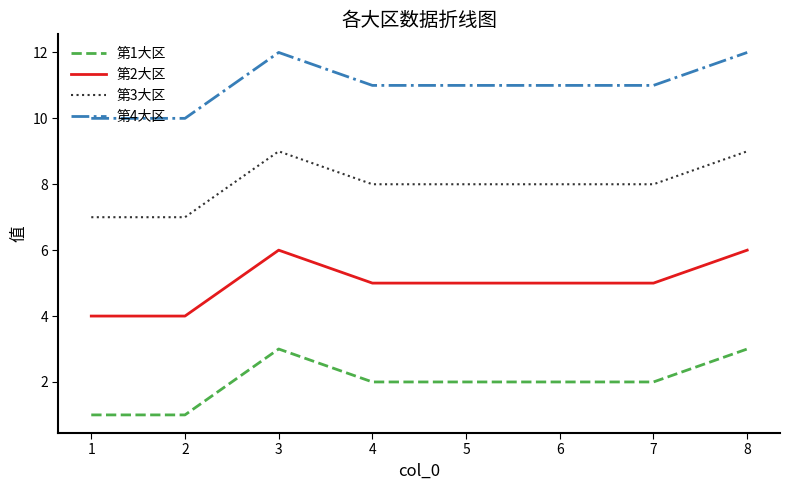

What is the maximum value shown in the chart?

12